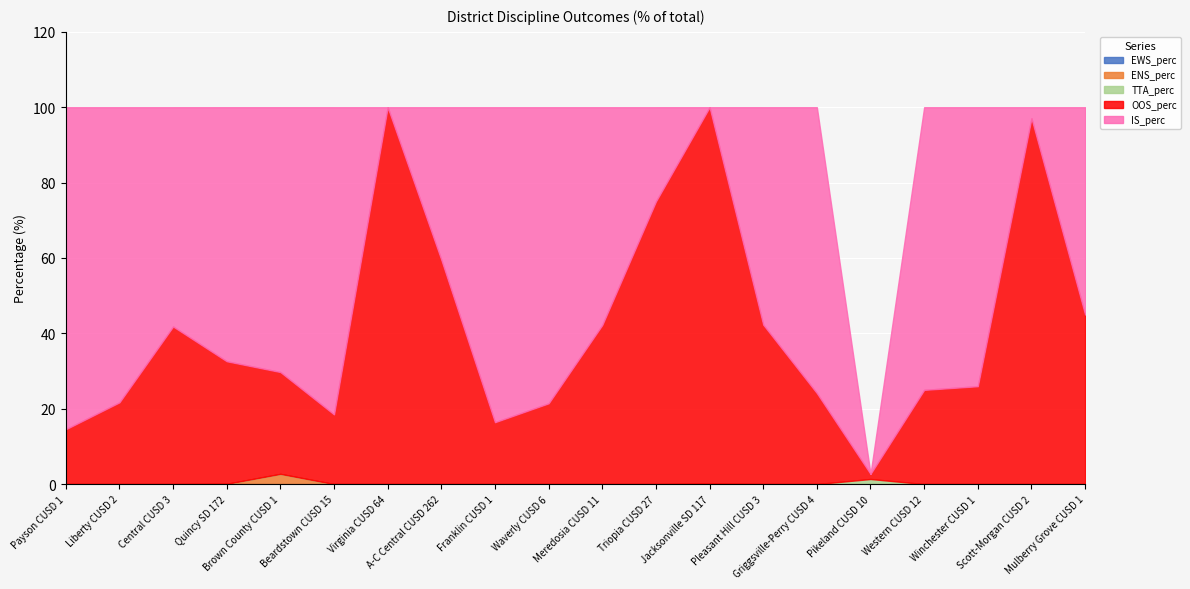

What is the total value across all series at Beardstown CUSD 15?

100.0